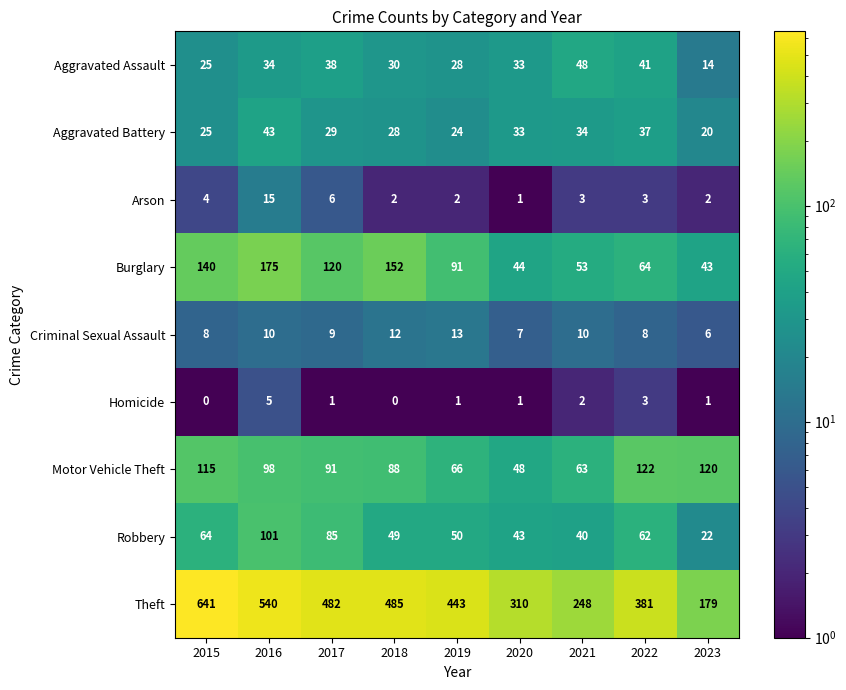

Rank the series by their maximum value, from highest to lowest.

Theft, Burglary, Motor Vehicle Theft, Robbery, Aggravated Assault, Aggravated Battery, Arson, Criminal Sexual Assault, Homicide